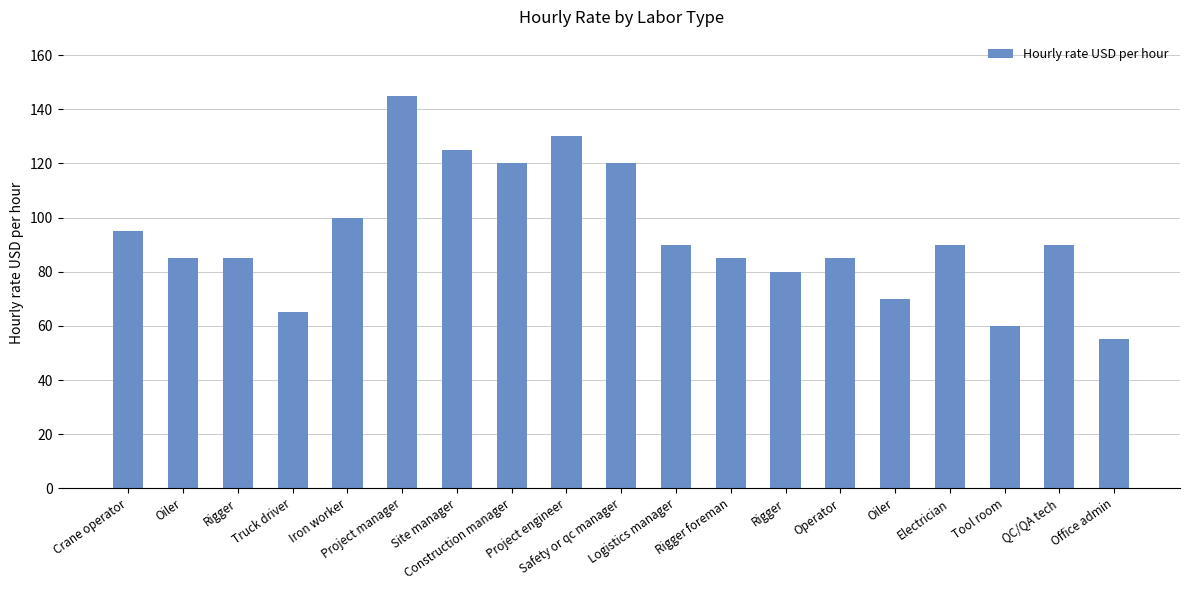

How many data points are less than 90?

9